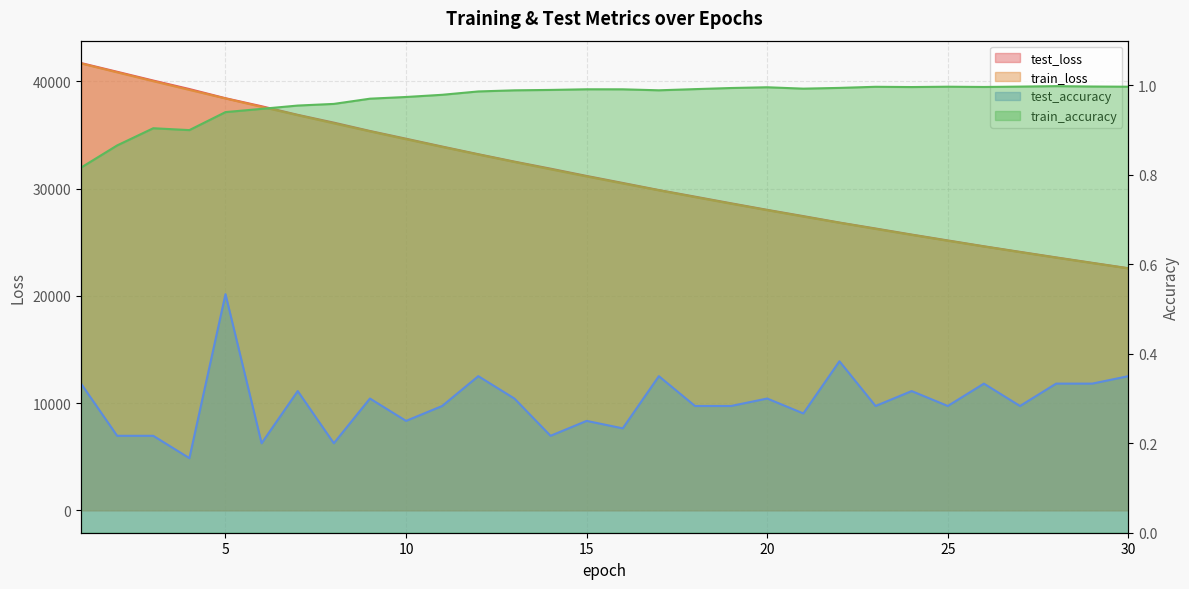

Read the test_loss value at 14.

31860.0